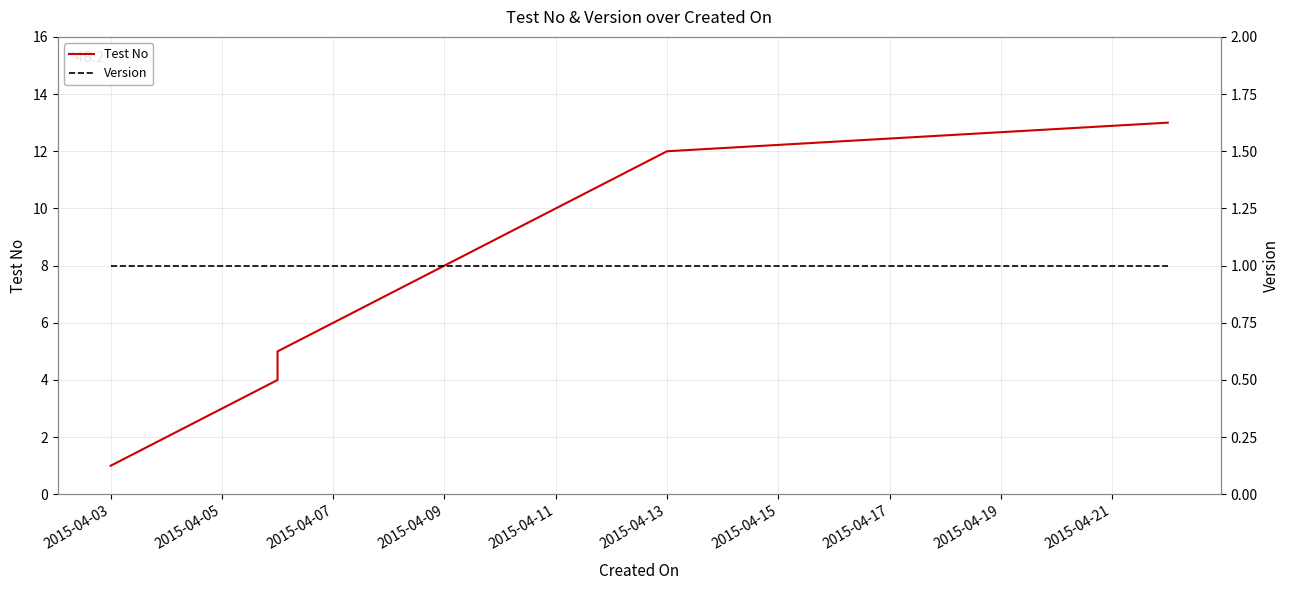

How many lines are shown in the chart?

2